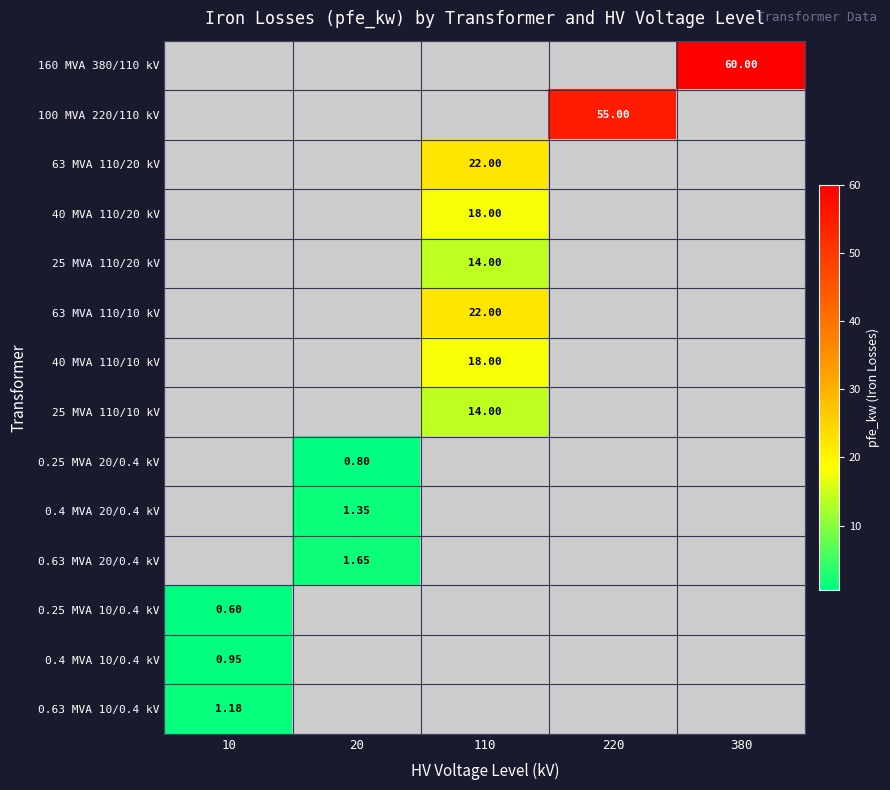

How many distinct data groups are displayed?

14